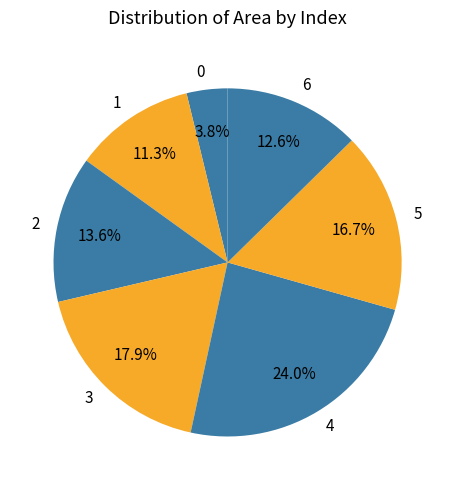

Which category has the biggest portion of the pie?

4